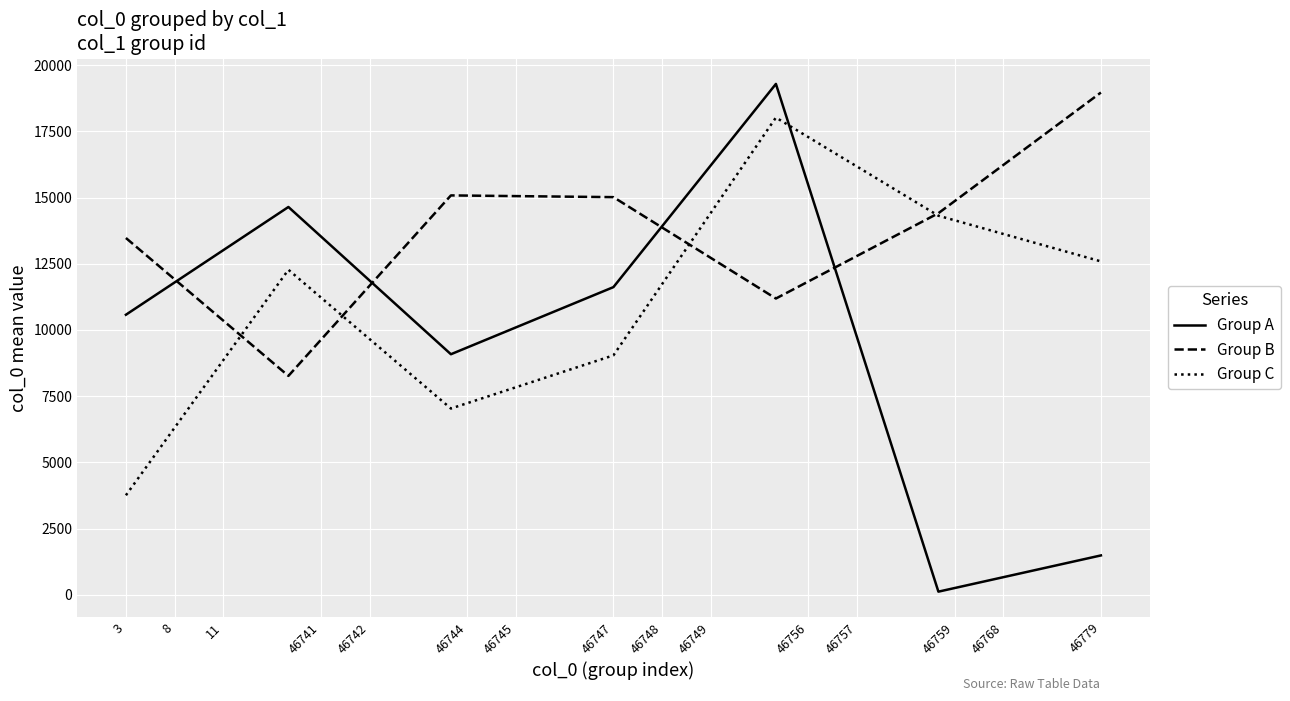

How many intersections are there between Group A and Group C?

1